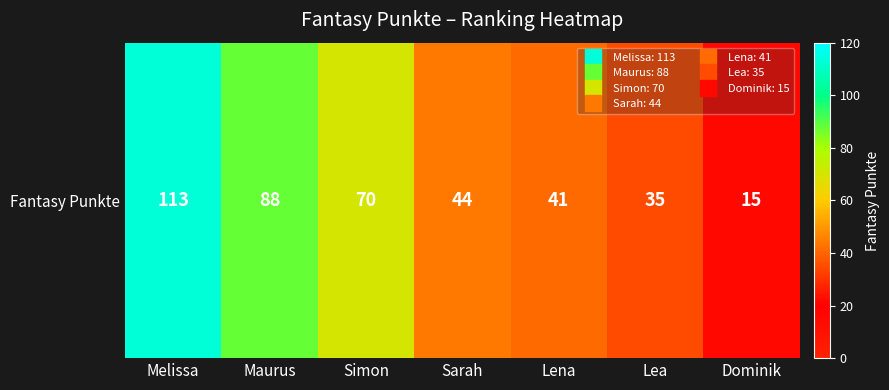

What is the smallest value displayed?

15